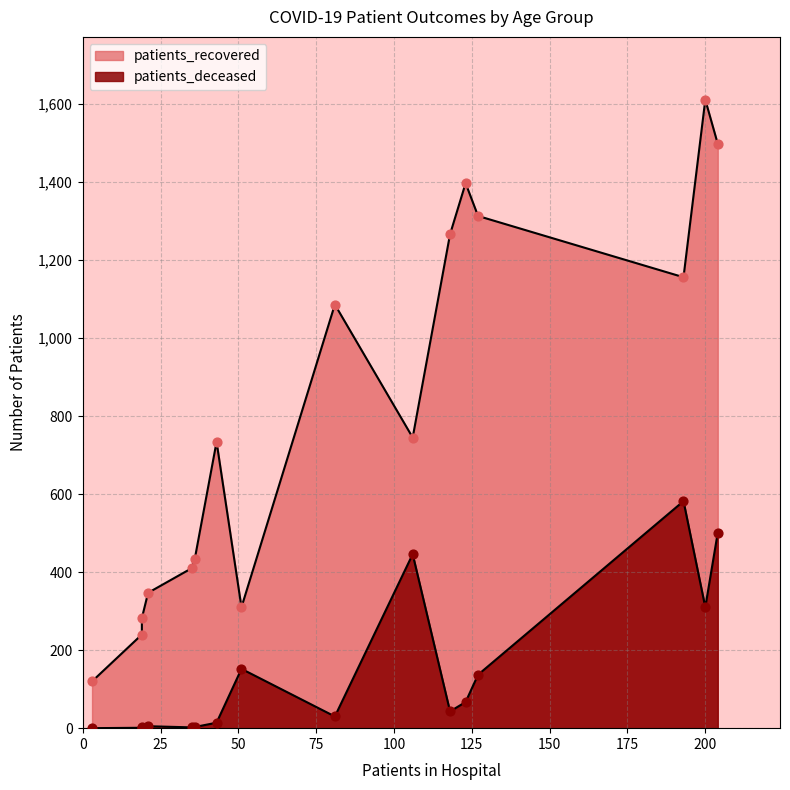

Which series reaches the minimum Y coordinate?

patients_deceased